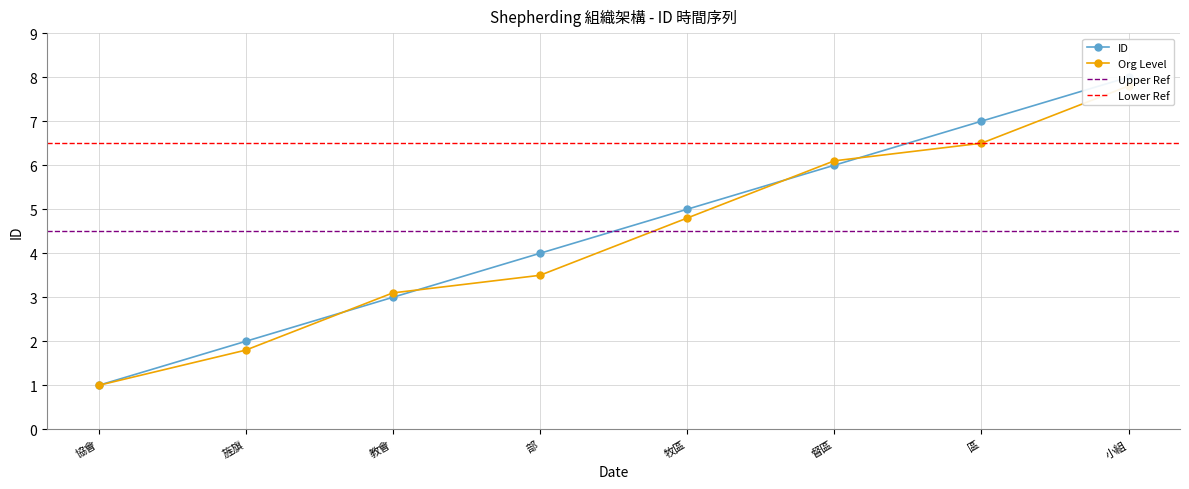

Is this an area chart (filled region under the line)?

No